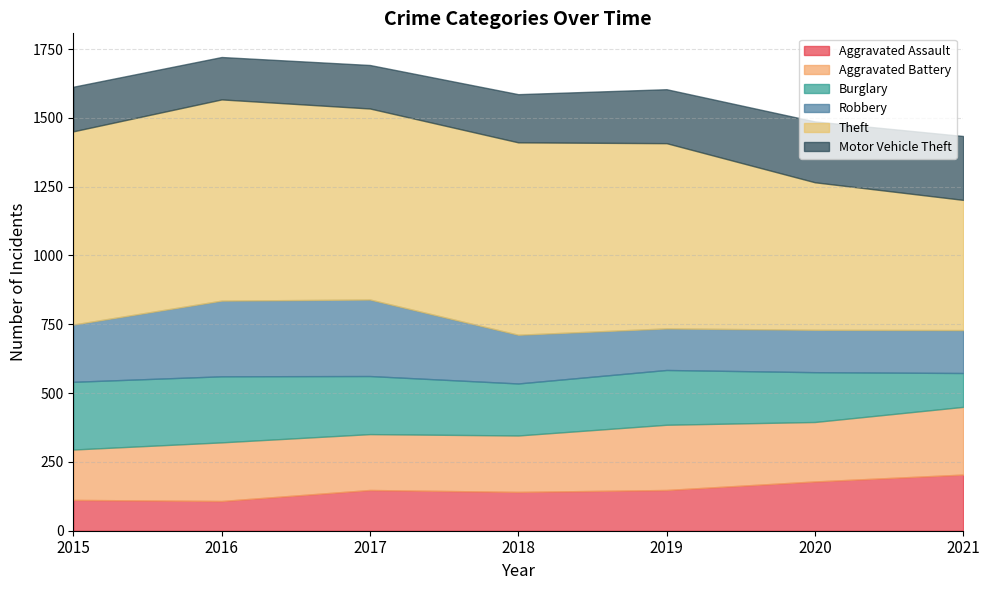

What is the difference between the highest and lowest values at 2021?

350